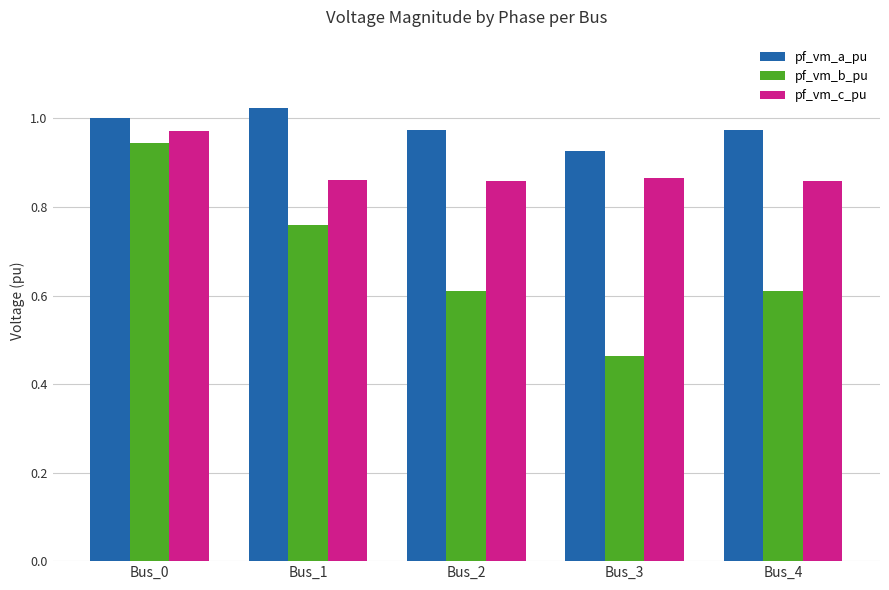

Count the pf_vm_c_pu values in the range 0 to 1.

5